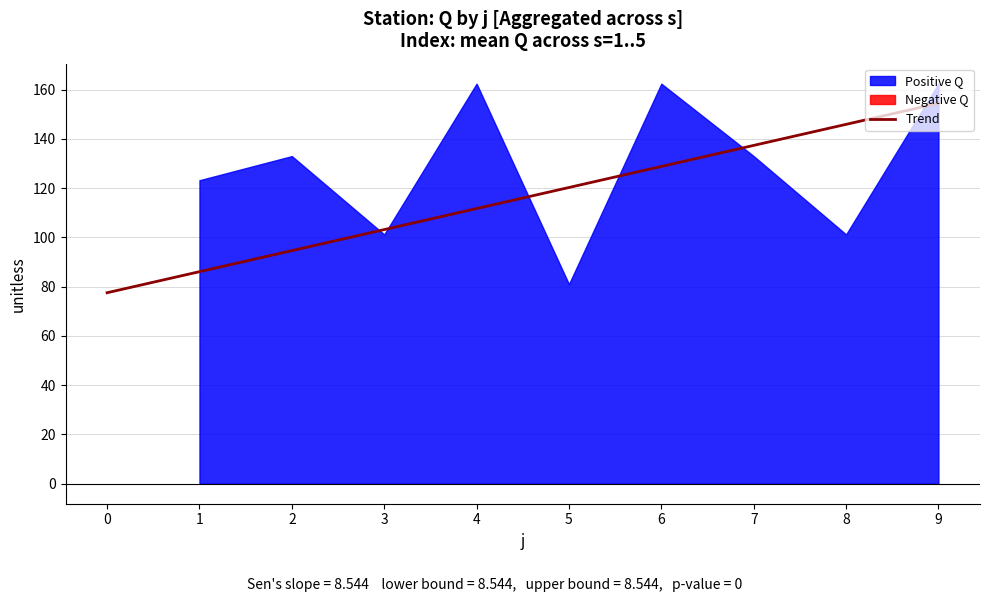

Reading left to right, what are all the values shown in this chart?

77.5	86.1	94.6	103.2	111.7	120.3	128.8	137.3	145.9	154.4